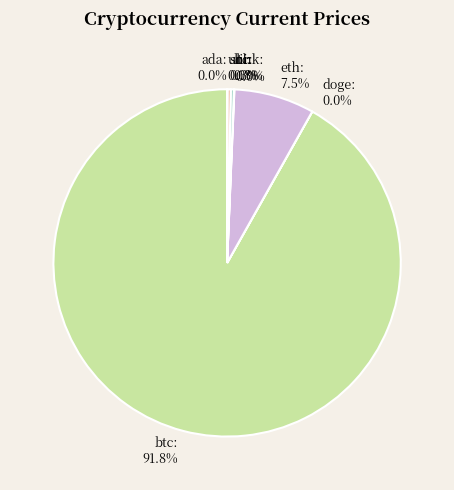

To the nearest percent, what is the difference between the largest and smallest slice percentages?

92%